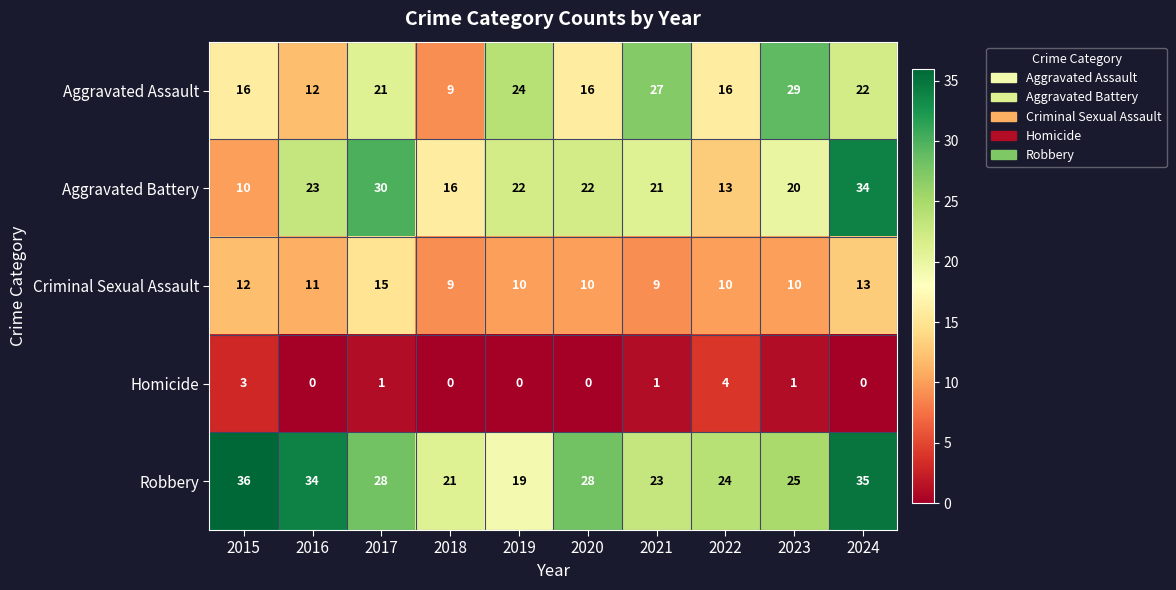

What is the highest value of the Criminal Sexual Assault series?

15